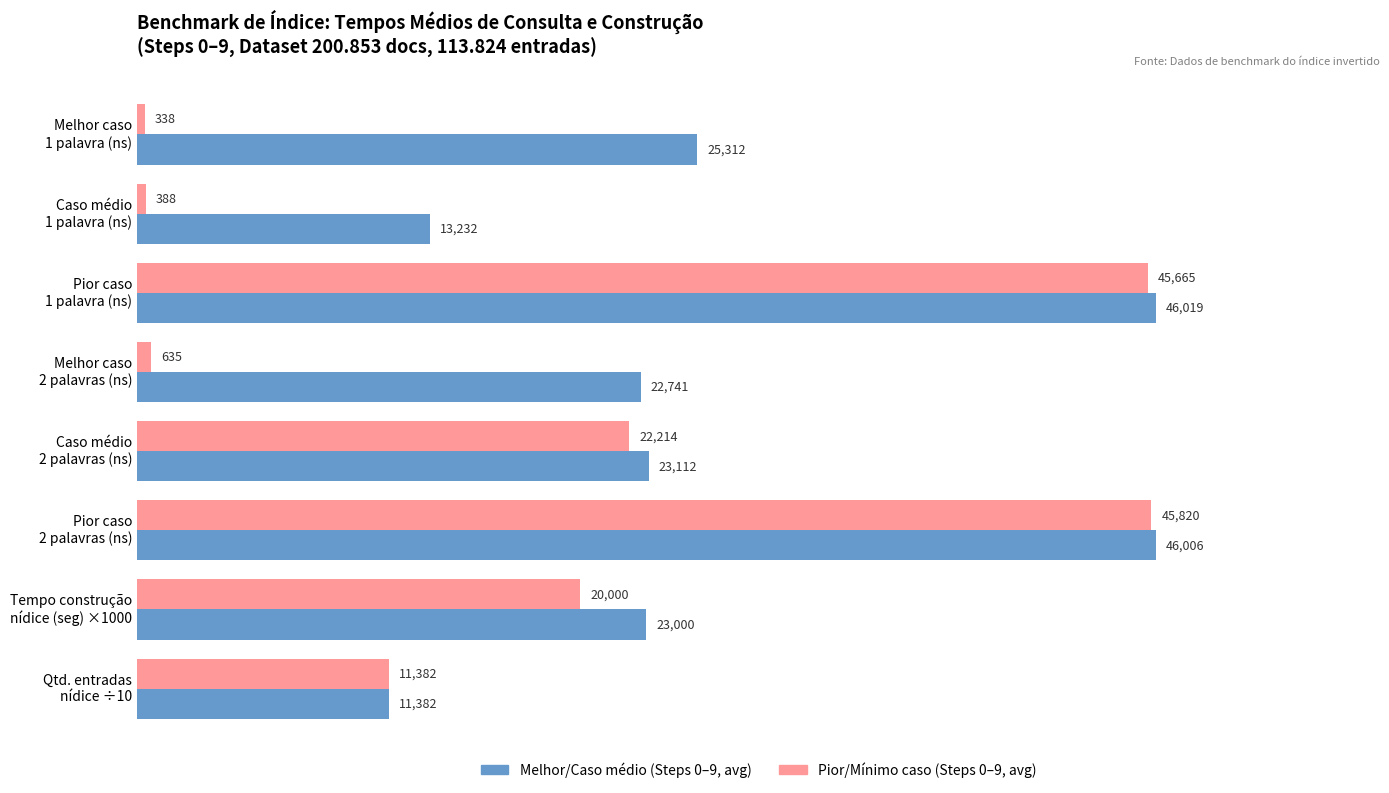

What is the minimum value shown in the chart?

338